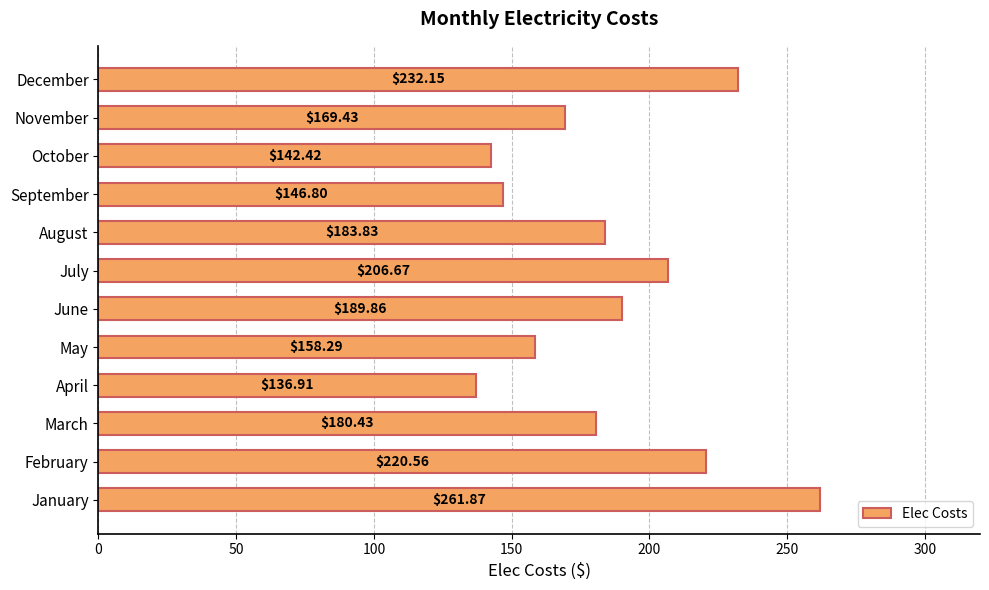

Which has a higher value, January or July?

January